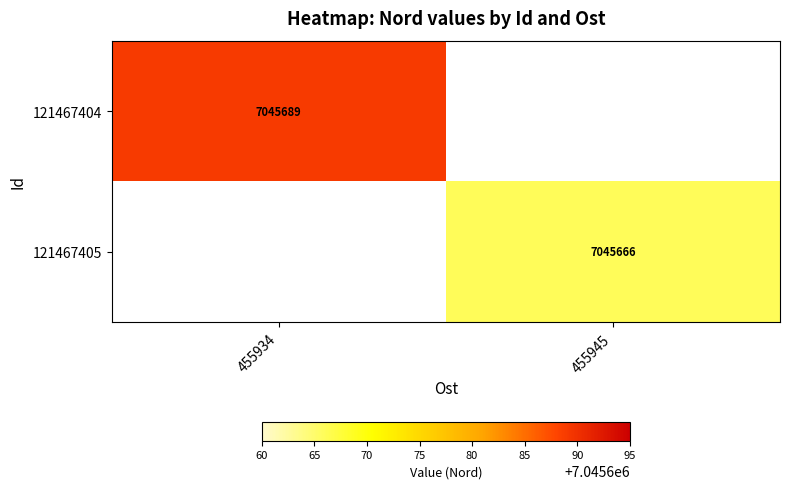

The value of 121467404 at 455934 is 4342297.2. True or false?

False